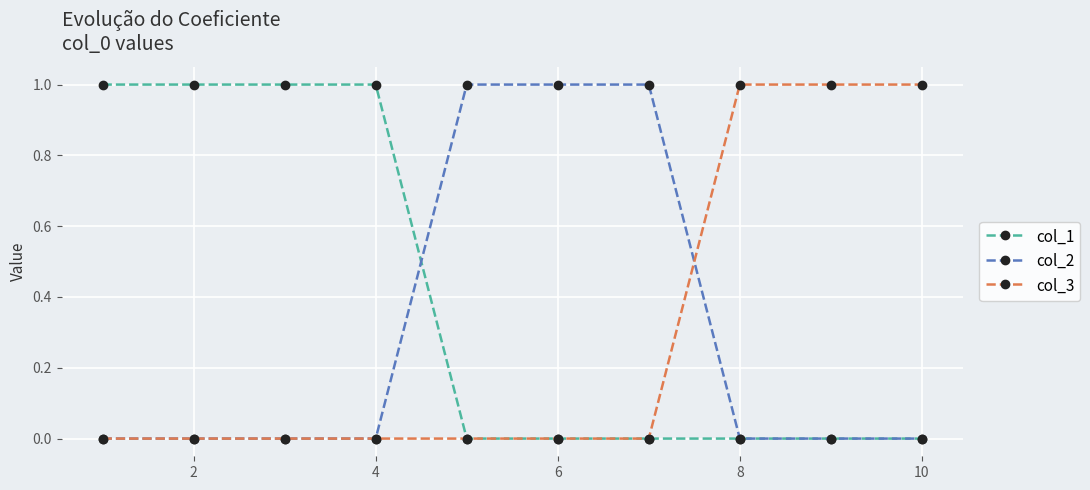

What is the value of the col_2 point at the 5th from the left?

1